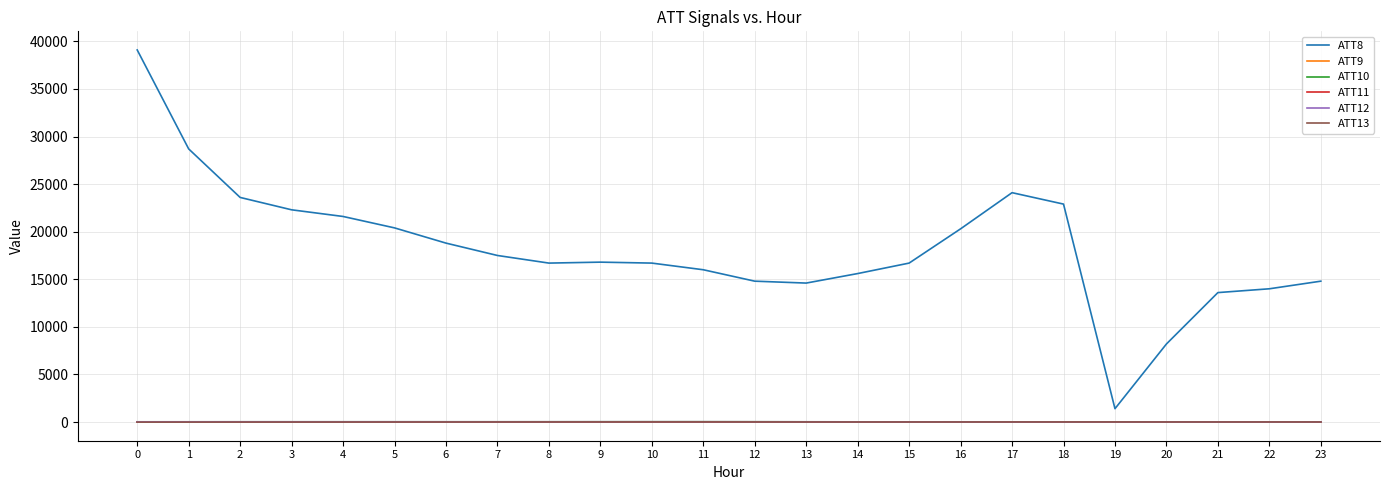

At how many categories does at least one series exceed 18054?

10